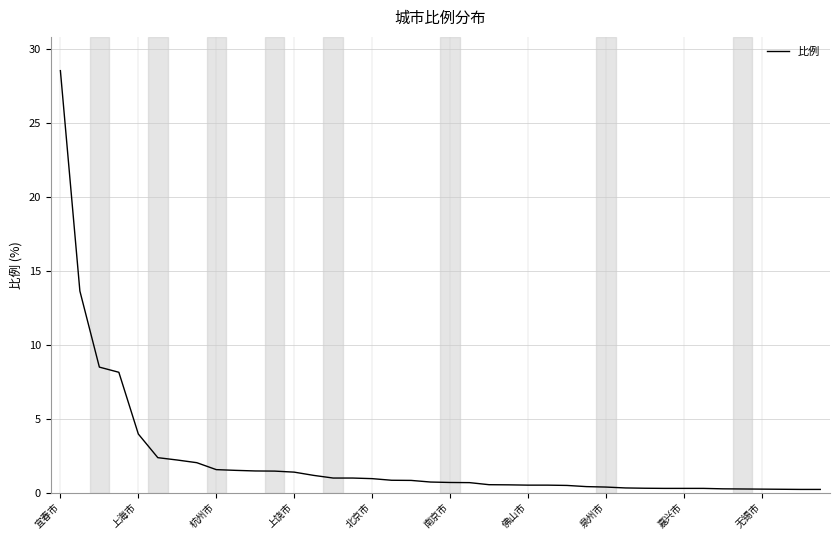

How many lines are shown in the chart?

1